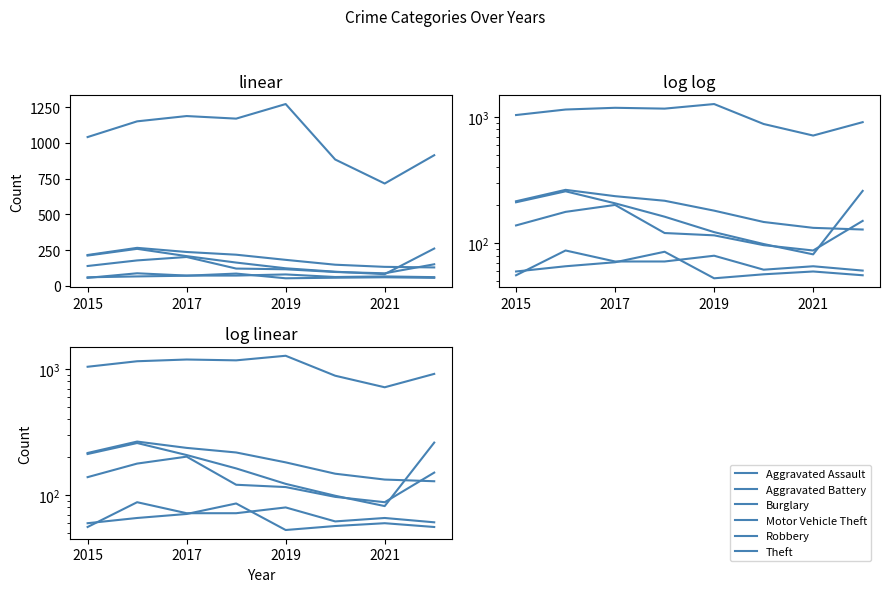

Reading right to left, extract all data points from this chart.

Aggravated Assault: 61	66	62	80	72	72	88	56
Aggravated Battery: 56	60	57	53	86	71	66	60
Burglary: 129	133	148	182	218	237	266	216
Motor Vehicle Theft: 261	82	99	123	163	208	259	212
Robbery: 151	88	97	116	121	202	178	139
Theft: 914	716	884	1272	1170	1188	1151	1041